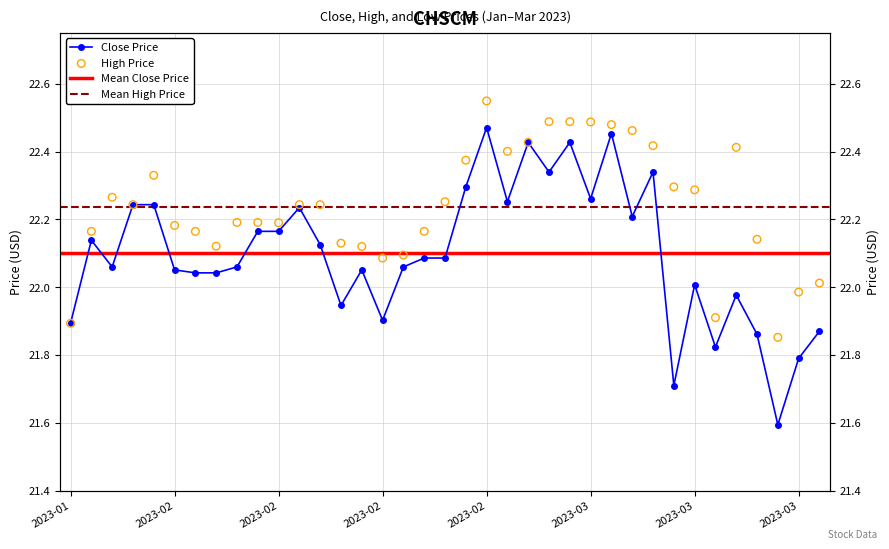

Which series has the largest total across all categories?

High